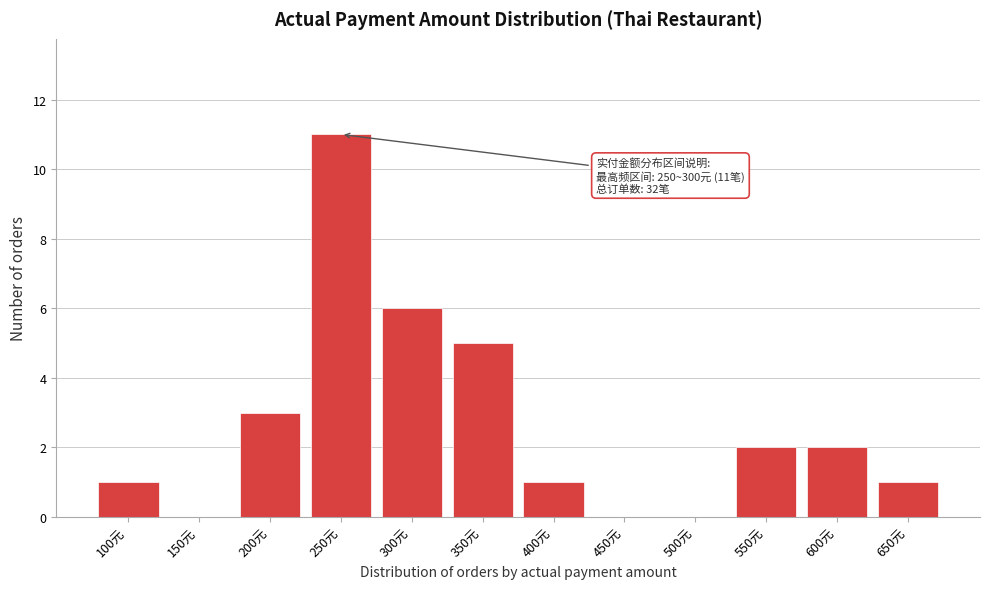

Reading left to right, extract all data points from this chart.

100元=1	150元=0	200元=3	250元=11	300元=6	350元=5	400元=1	450元=0	500元=0	550元=2	600元=2	650元=1